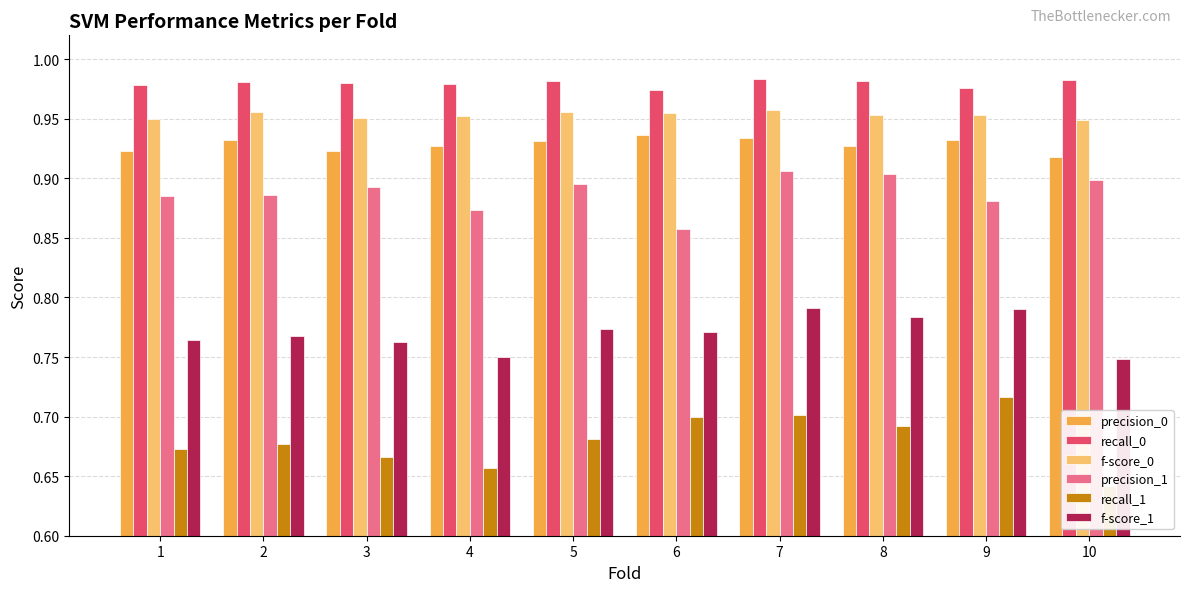

Which series has the largest range (max minus min)?

recall_1